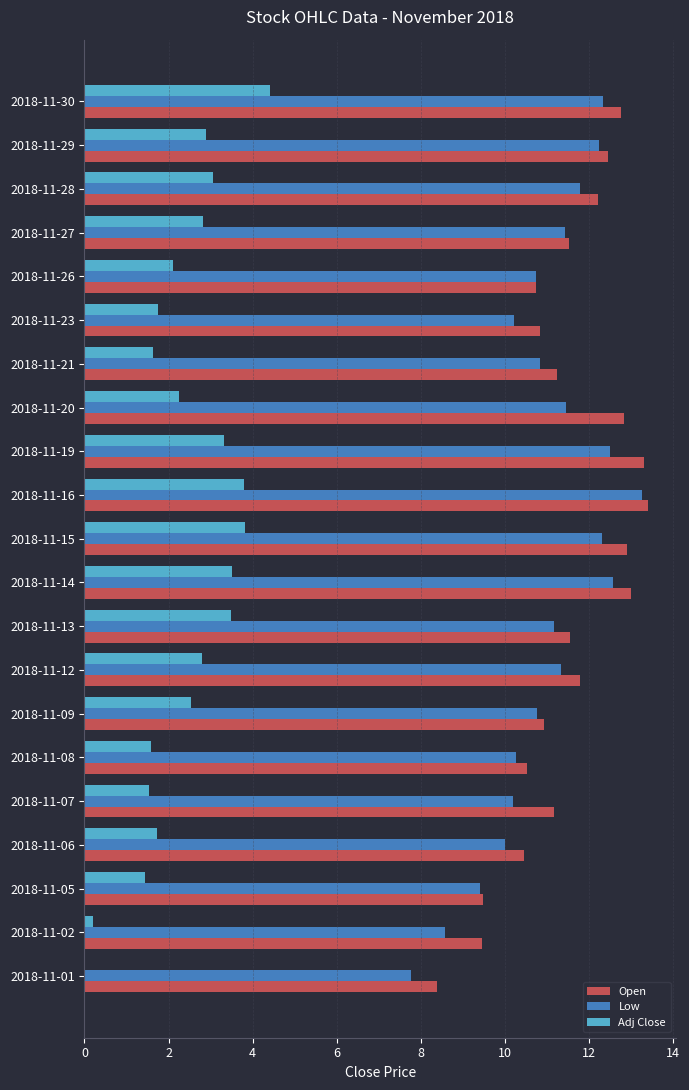

What is the sum of the Low values at 2018-11-27 and 2018-11-16?

24.7